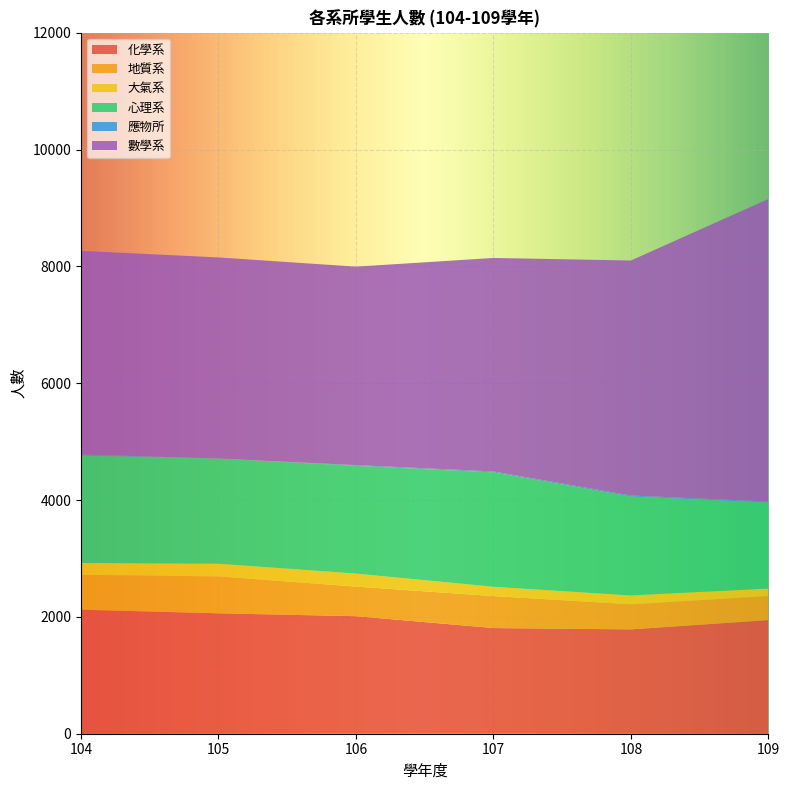

Reading left to right, transcribe all the data shown in this chart.

化學系: 2123	2061	2012	1809	1786	1945
地質系: 596	632	507	547	430	411
大氣系: 205	217	222	159	151	130
心理系: 1837	1800	1845	1958	1692	1472
應物所: 20	0	12	16	19	17
數學系: 3485	3443	3397	3655	4022	5178